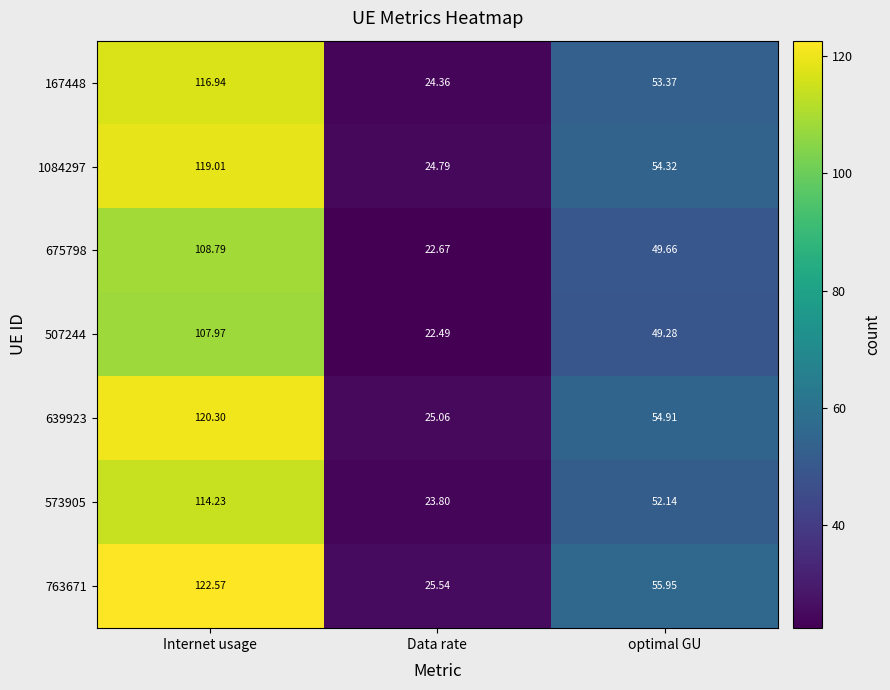

Is the value of 1084297 at Data rate greater than the value of 573905 at Data rate?

Yes